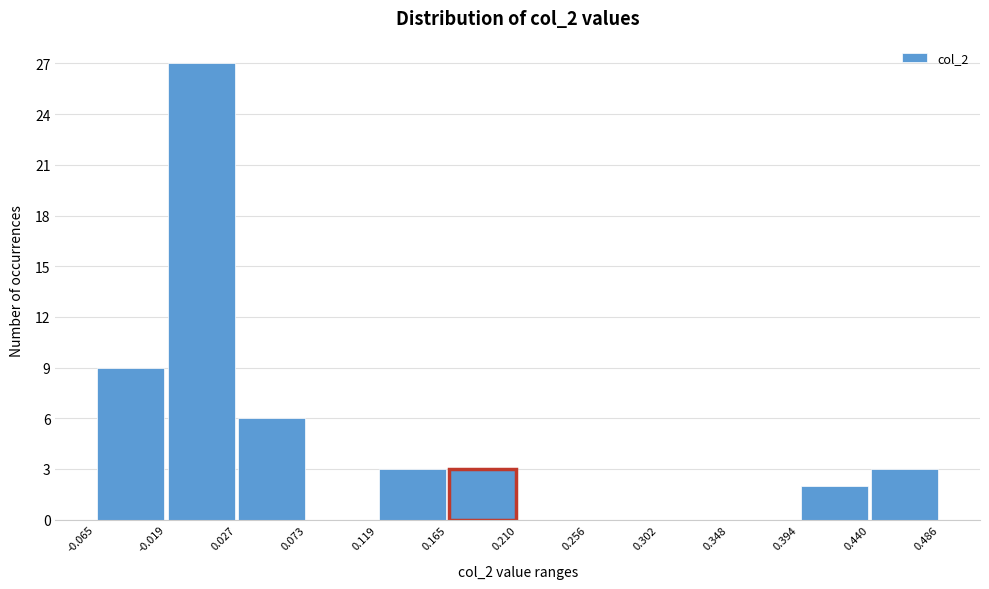

Which range on the x-axis has the tallest bar?

-0.019 to 0.027